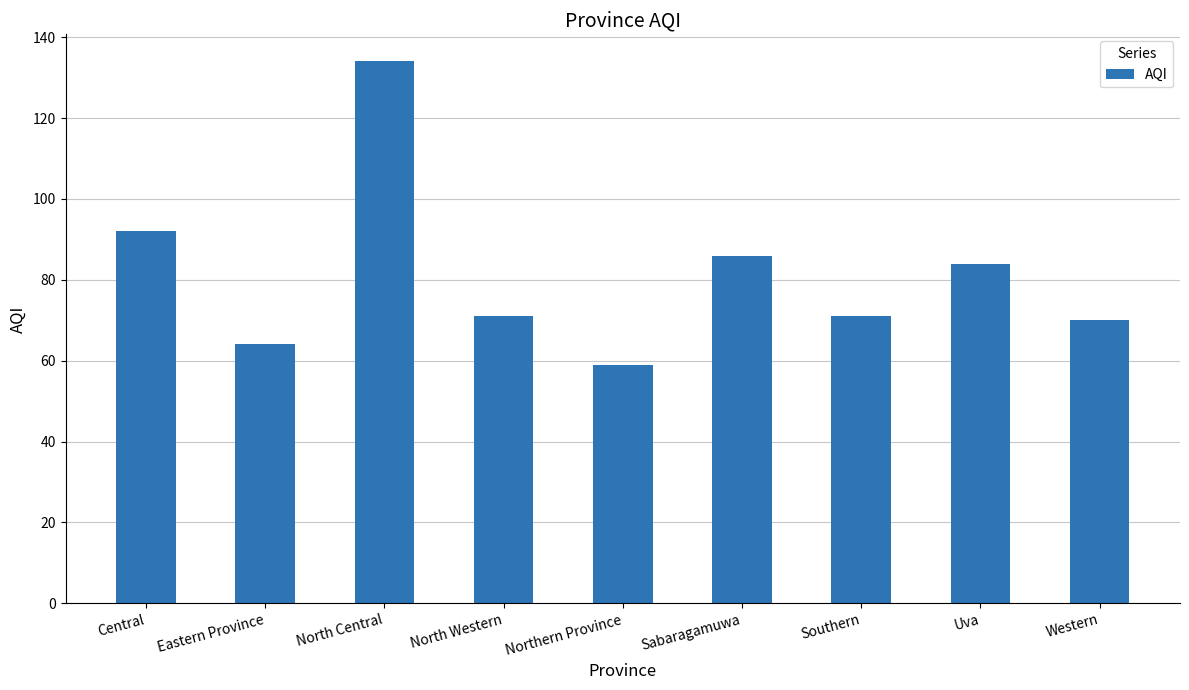

Are the bars grouped side by side (vs. stacked)?

No